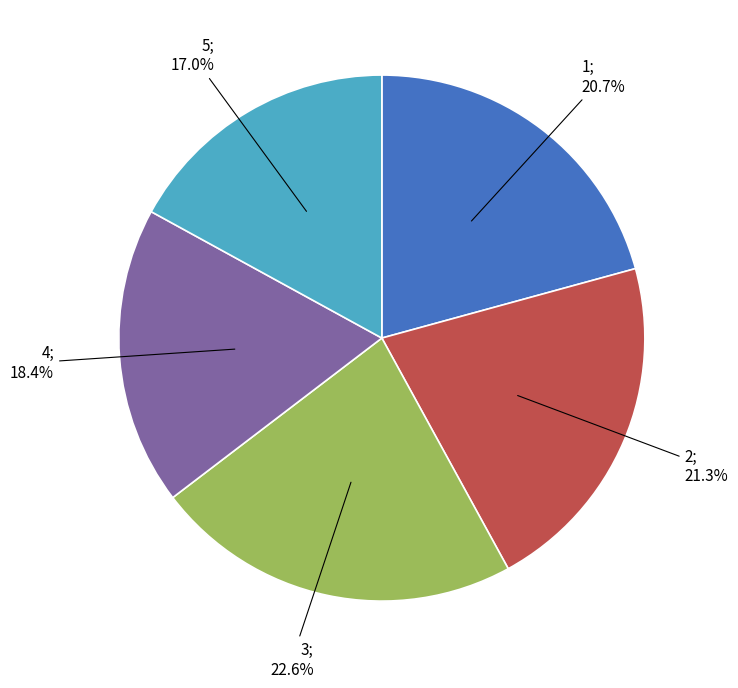

Does any single category account for the majority?

No